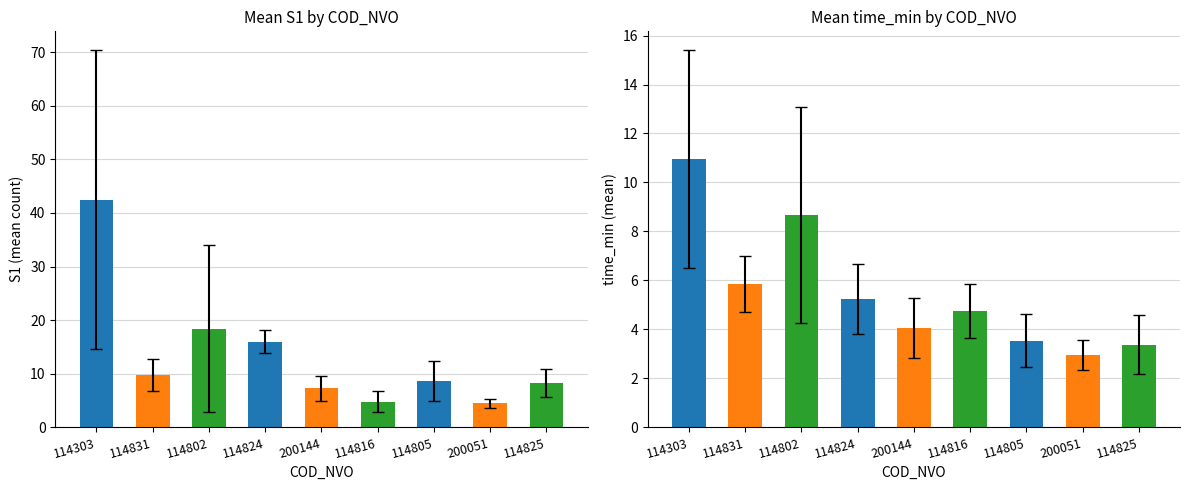

Which category has the lowest value in the S1 series?

200051